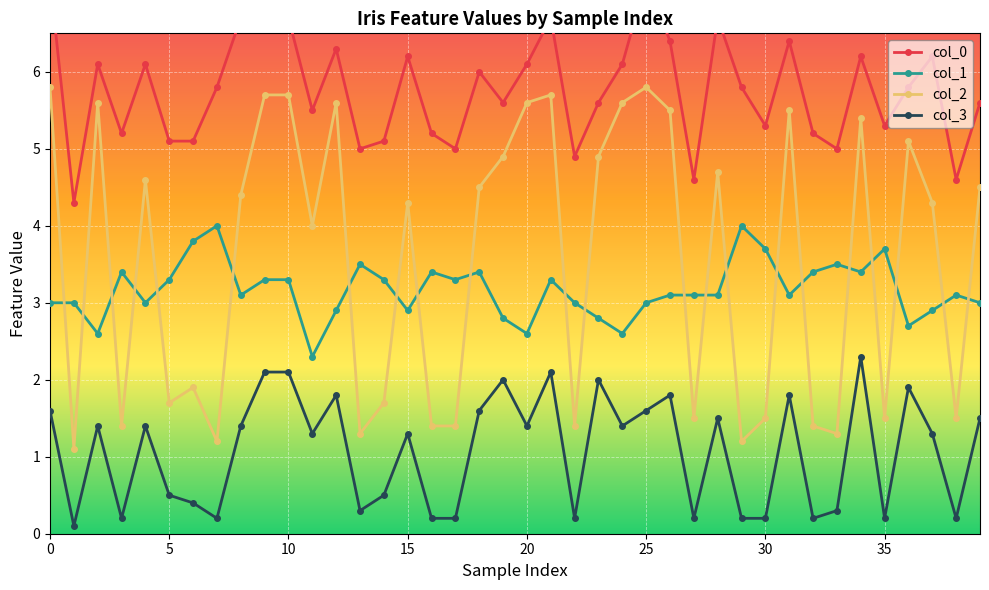

At 36, list the series in order from smallest to largest.

col_3, col_1, col_2, col_0